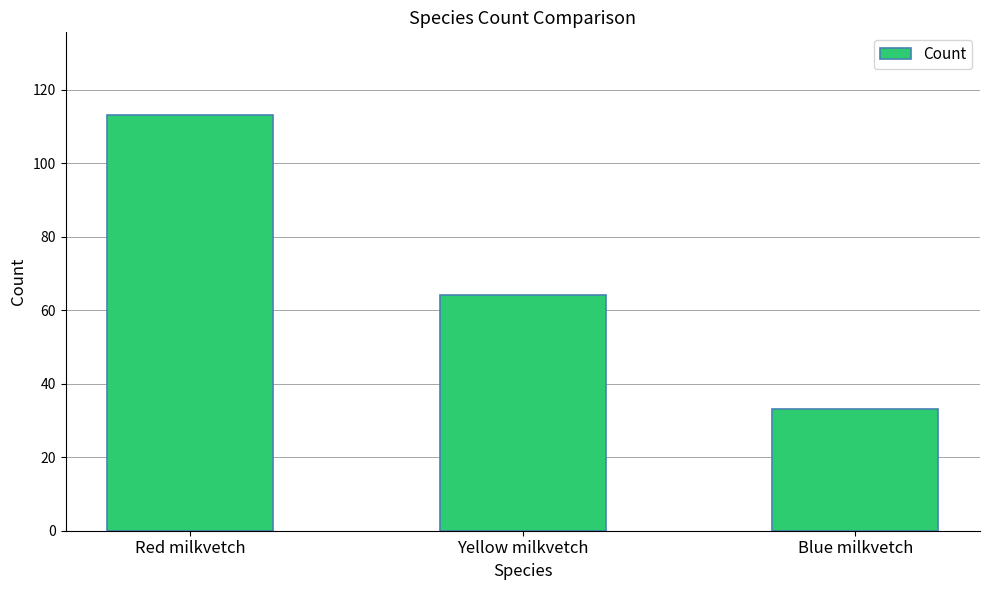

What is the label of the 3rd bar from the left?

Blue milkvetch